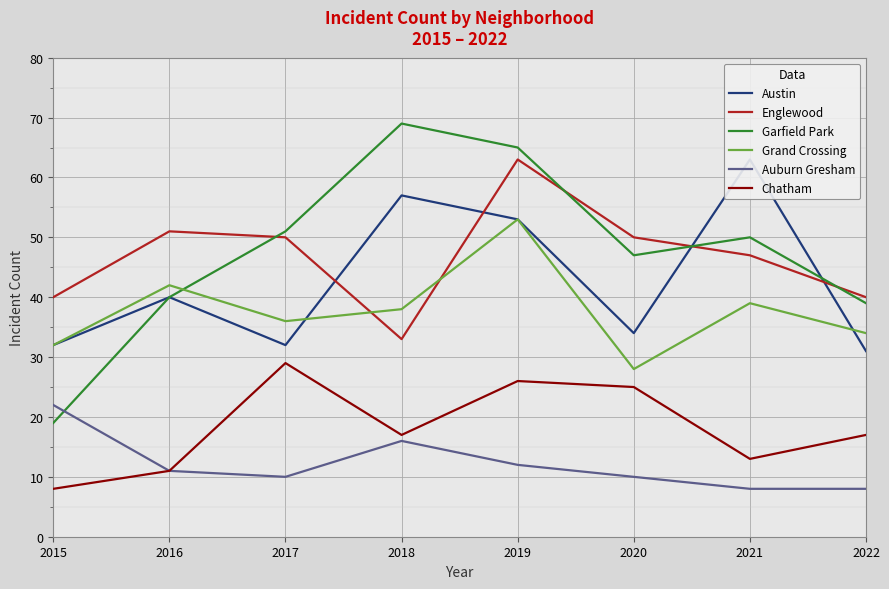

What is the difference between the second highest and minimum values in the Englewood series?

18